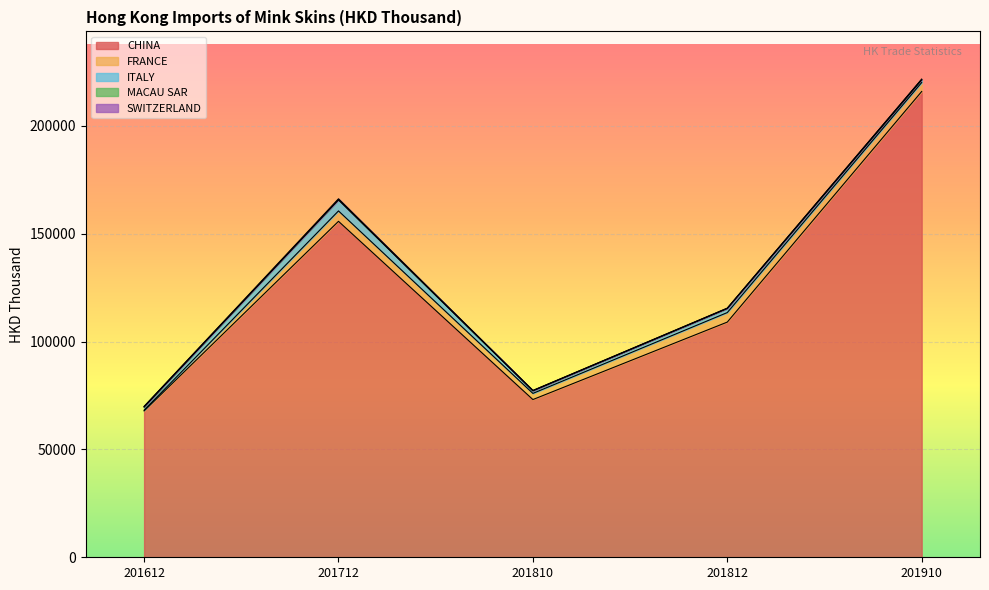

What is the difference between the second highest and second lowest values in the SWITZERLAND series?

2.7